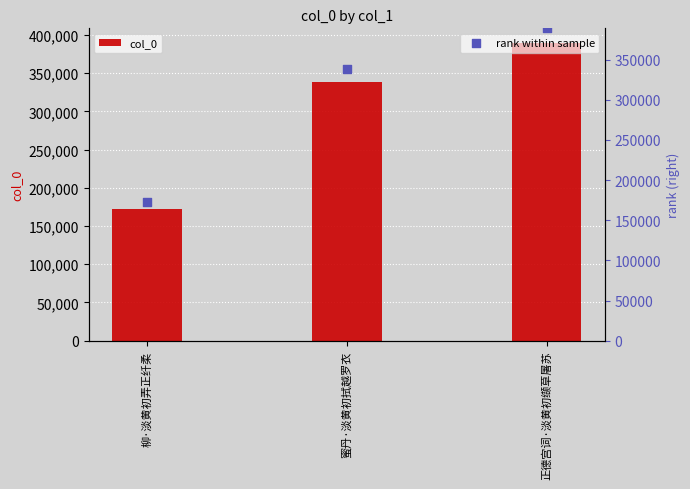

What are all the series names shown in the legend?

col_0, rank within sample